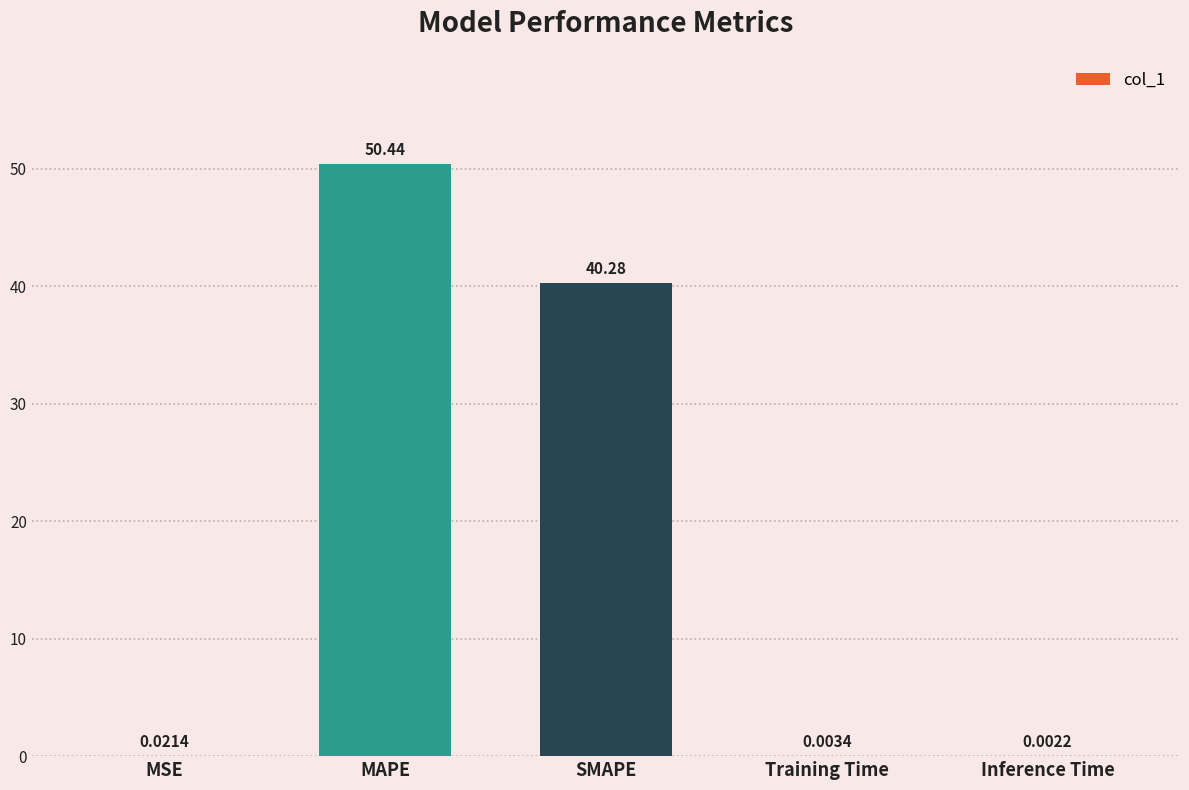

What is the sum of all values?

90.7